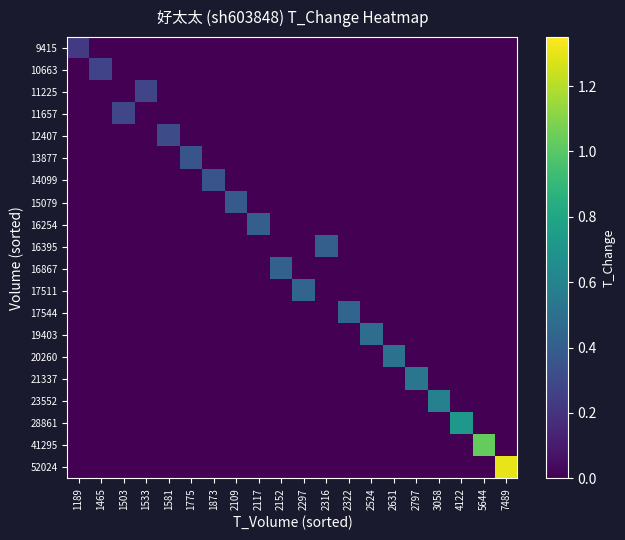

Which series has the widest spread of values?

52024